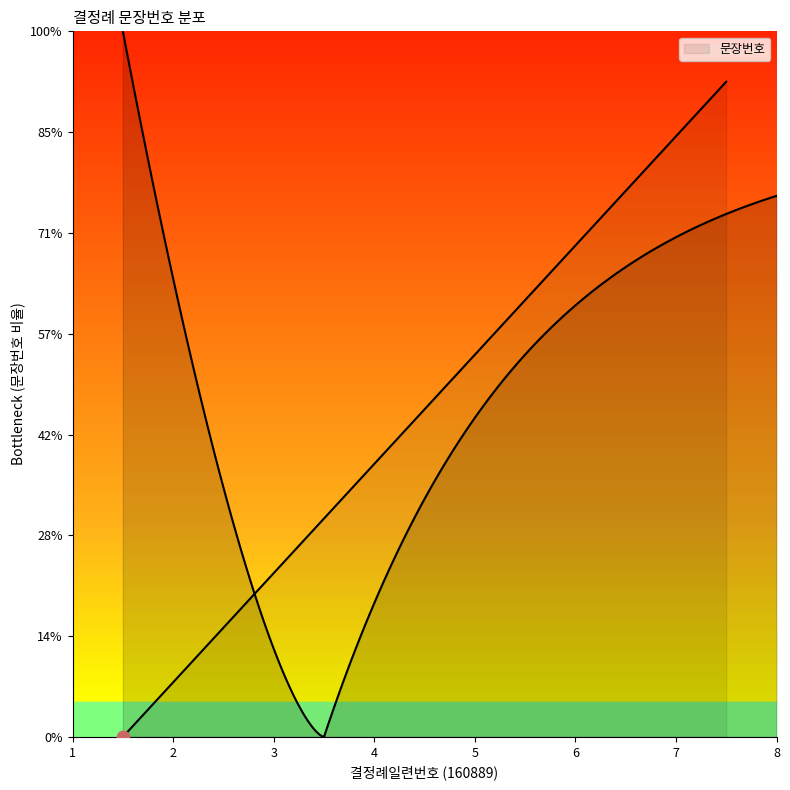

Which has a higher value, 1 or 6?

6